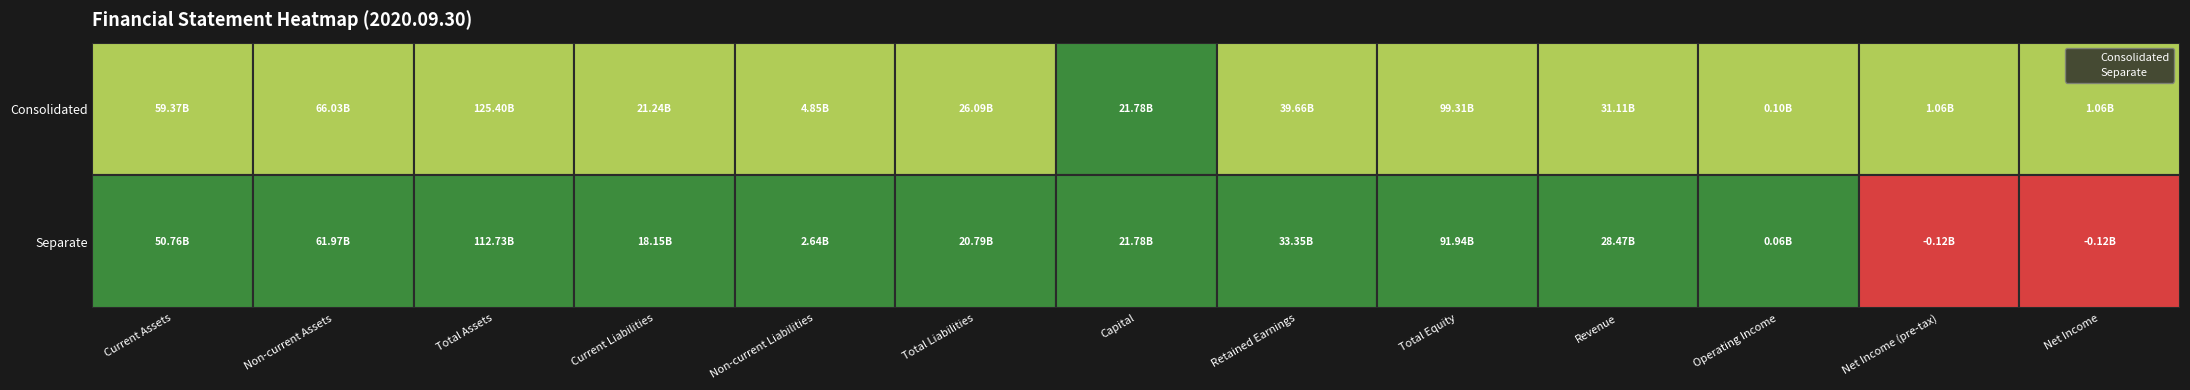

Is the value of Current Assets at 1 greater than the value of Current Liabilities at 1?

Yes